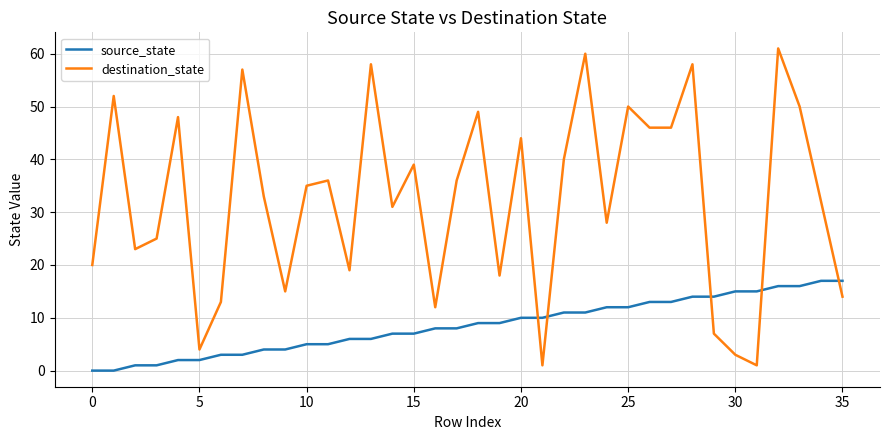

Reading left to right, what are all the values shown in this chart?

source_state: 0	0	1	1	2	2	3	3	4	4	5	5	6	6	7	7	8	8	9	9	10	10	11	11	12	12	13	13	14	14	15	15	16	16	17	17
destination_state: 20	52	23	25	48	4	13	57	33	15	35	36	19	58	31	39	12	36	49	18	44	1	40	60	28	50	46	46	58	7	3	1	61	50	32	14